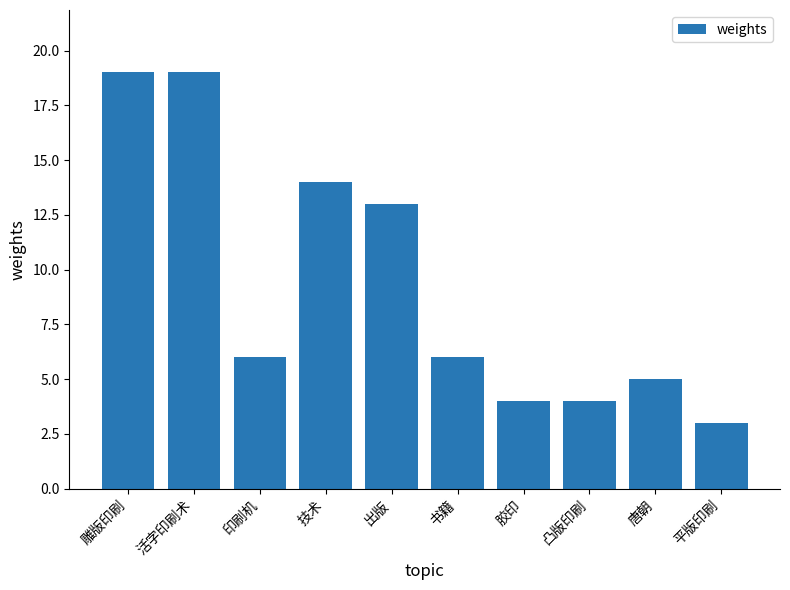

Reading left to right, what are all the values shown in this chart?

19	19	6	14	13	6	4	4	5	3